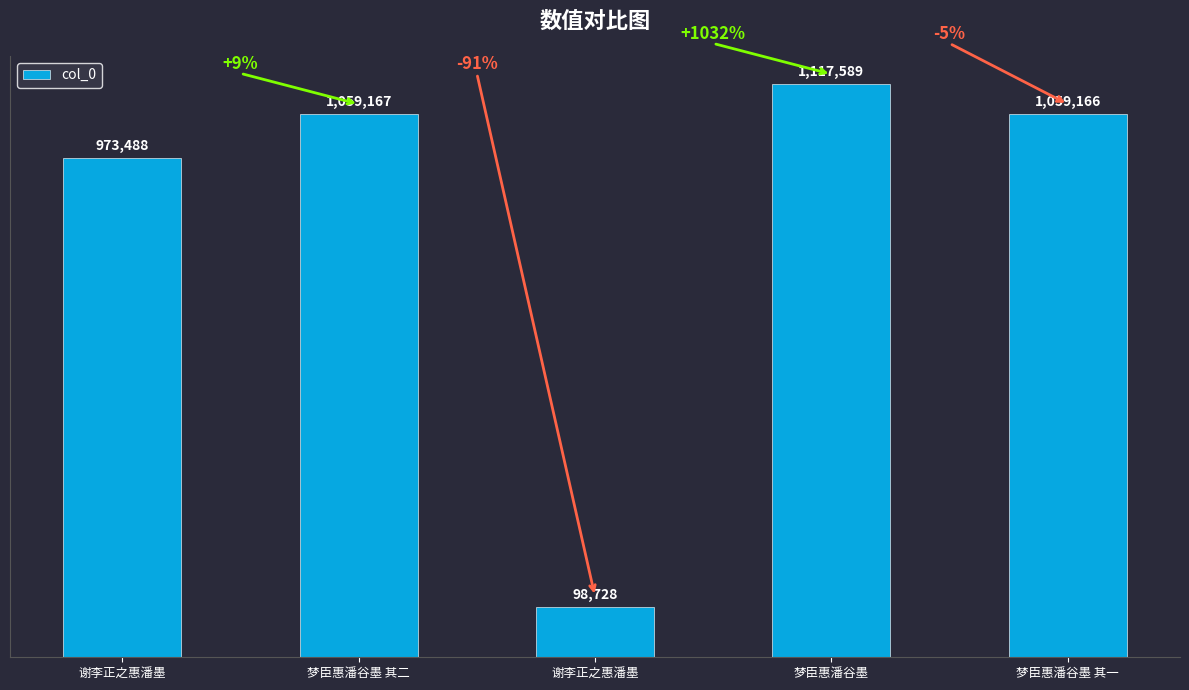

Which has a higher value, 谢李正之惠潘墨 or 梦臣惠潘谷墨 其一?

梦臣惠潘谷墨 其一